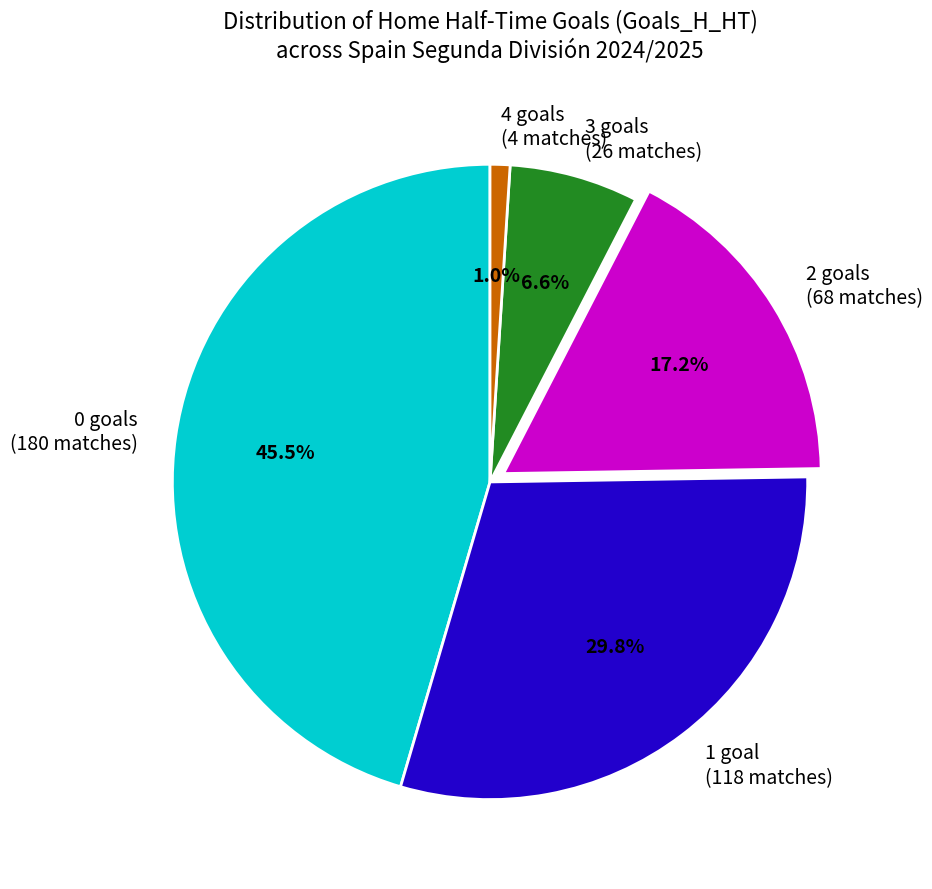

Do 0 and 4 together represent more than half of the pie?

No